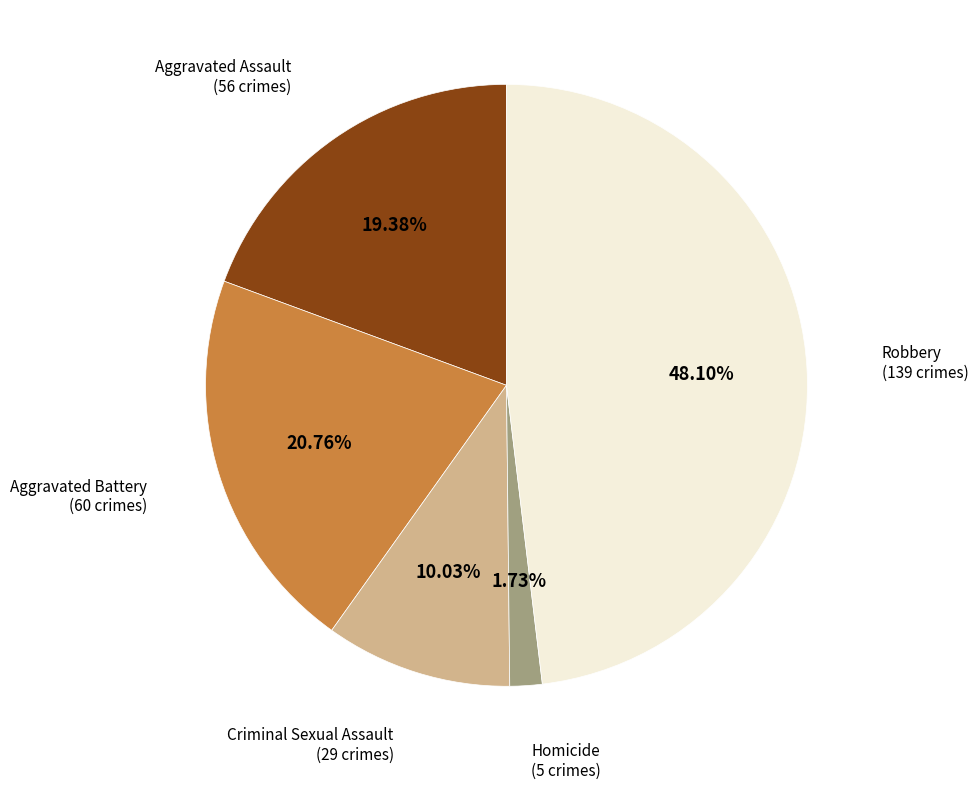

Is there a majority slice in this chart?

No